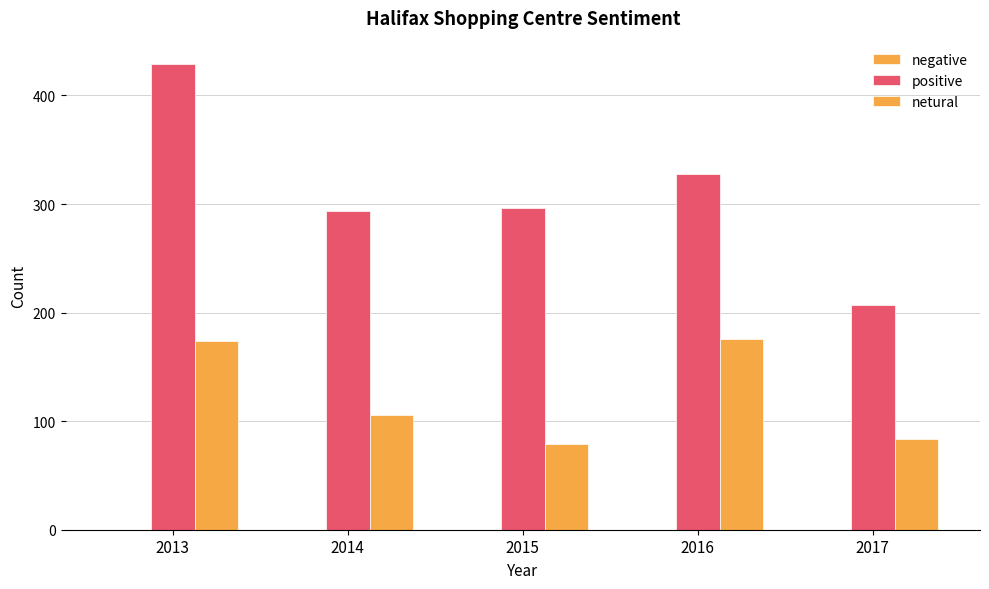

Does the chart contain stacked bars?

No